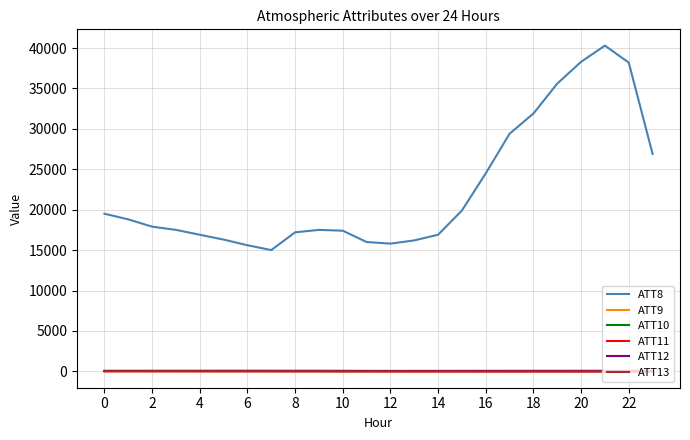

True or false: ATT13 and ATT8 cross at least once.

False